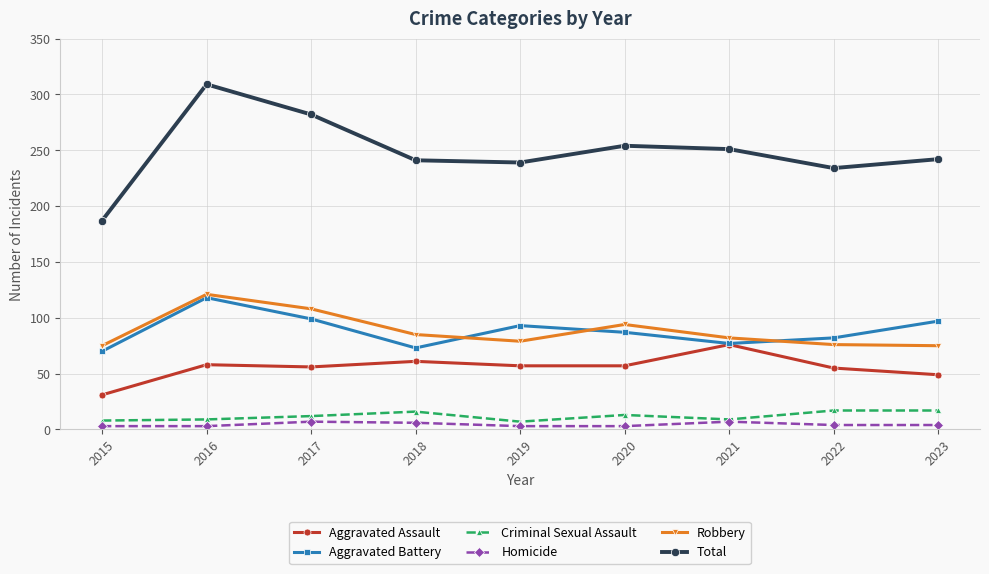

What is the sum of all Robbery values?

795